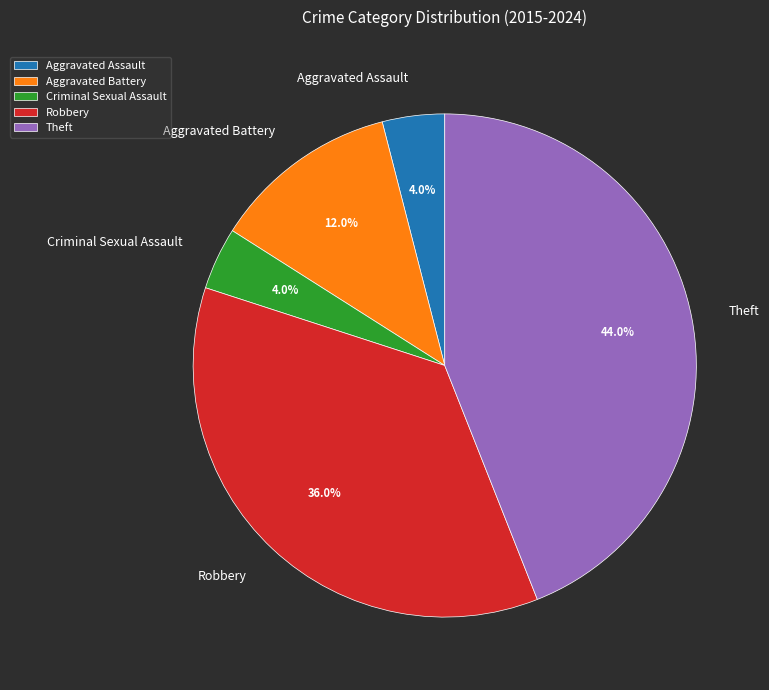

The Theft slice represents 44% of the pie. True or false?

True